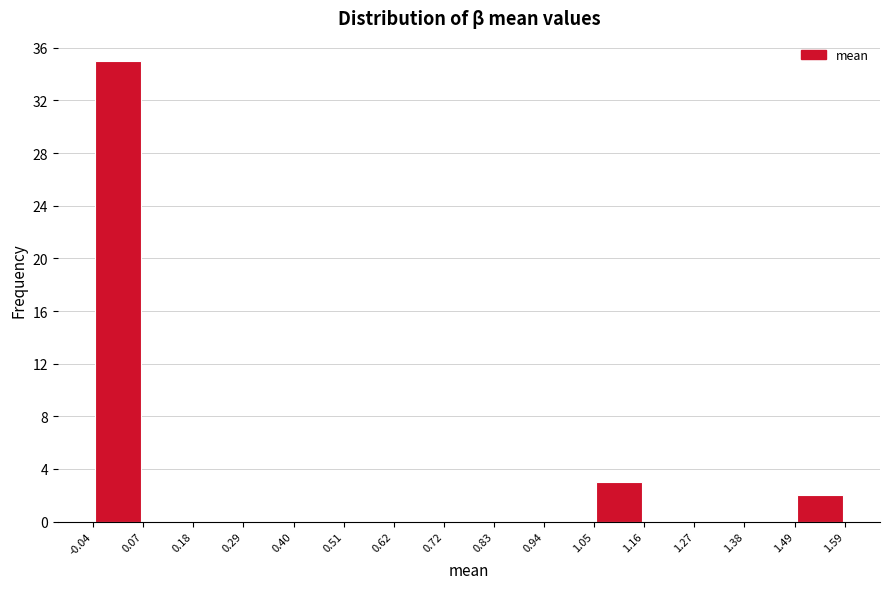

Over which range of the x-axis is the bar tallest?

-0.04 to 0.07